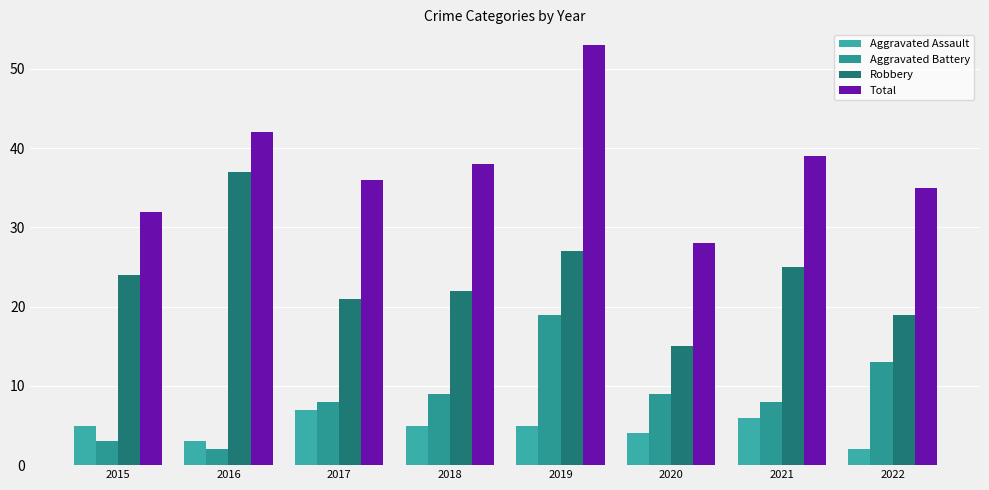

What is the difference between the maximum and second lowest values in the Aggravated Battery series?

16